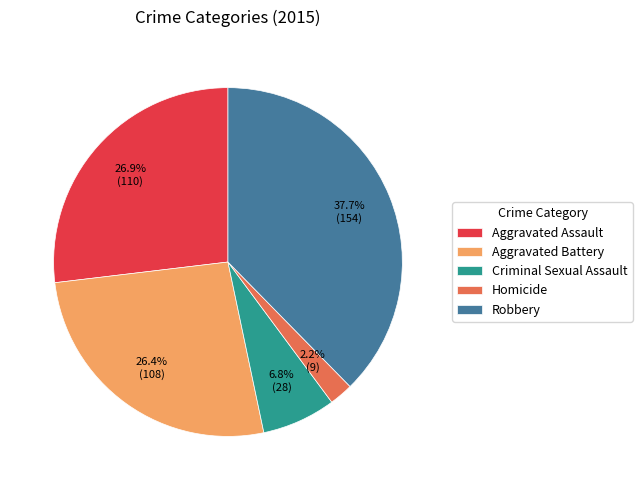

Which slice is the smallest?

Homicide